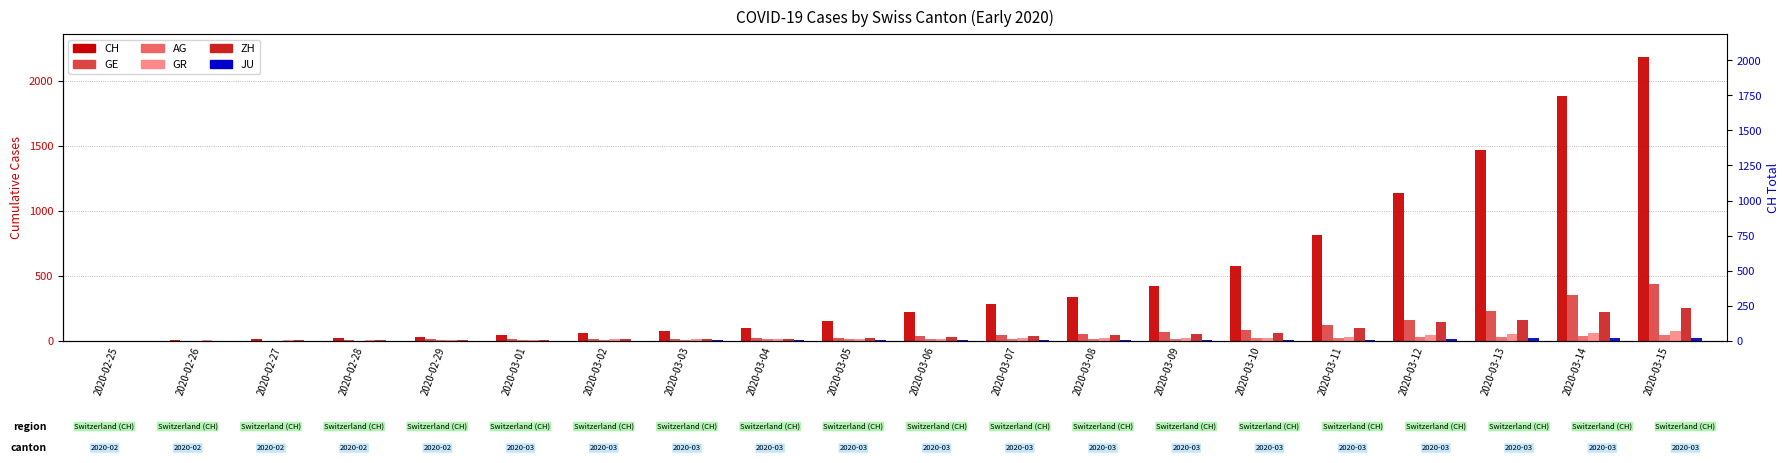

Is the value of AG at 2020-03-11 greater than the value of GR at 2020-03-03?

Yes